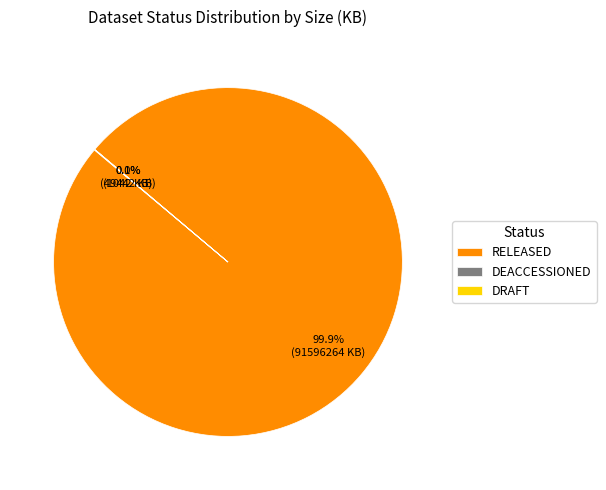

Is it true that RELEASED is 1% of the pie?

False